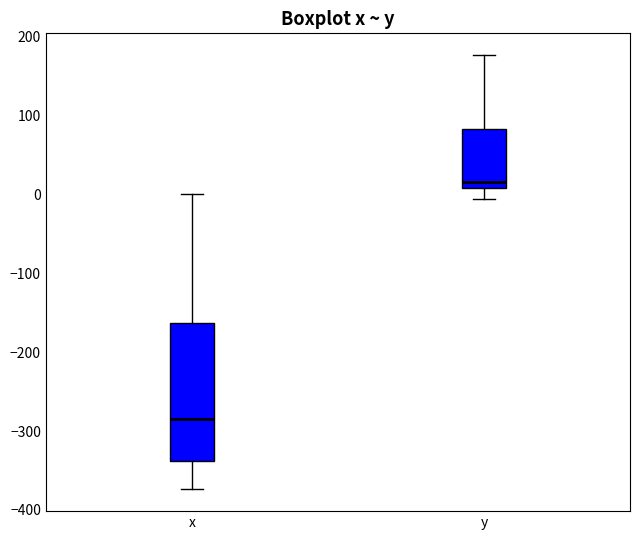

Which box's median line is the highest?

y